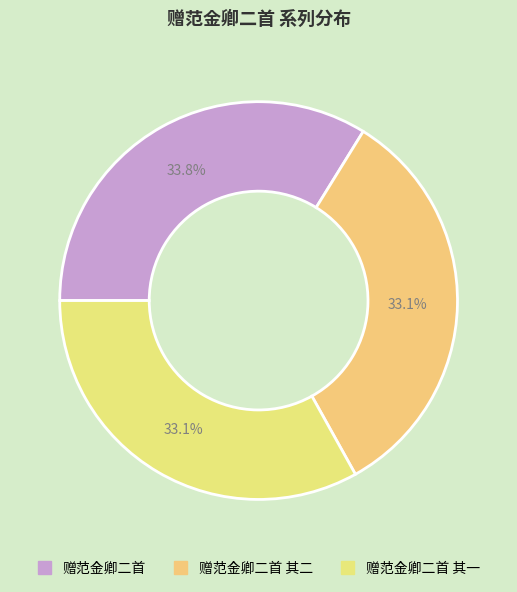

Rank the categories by value from highest to lowest.

赠范金卿二首, 赠范金卿二首 其二, 赠范金卿二首 其一